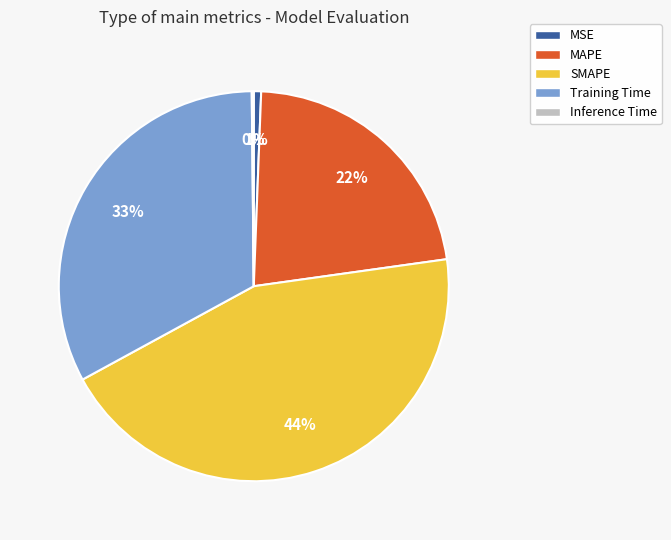

The Training Time slice represents 27% of the pie. True or false?

False